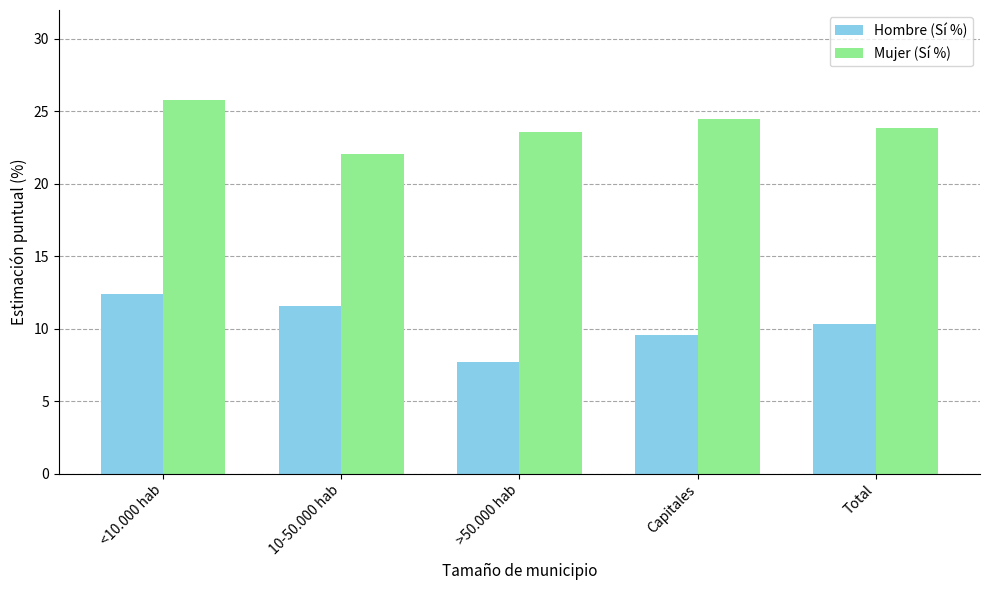

What is the label of the 1st bar from the right?

Total